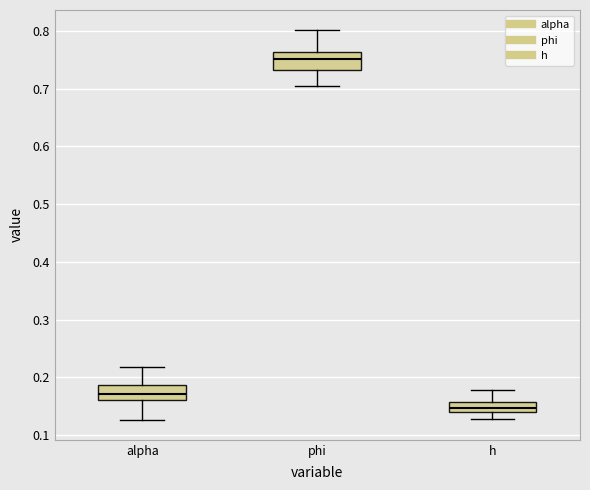

Reading left to right, read every box against the y-axis: the position of its median line, the range the box covers, and the ends of its whiskers. The values are not printed on the chart, so give them approximately, as read against the axis.

alpha: median 0.17, box 0.16 to 0.19, whiskers 0.13 to 0.22
phi: median 0.75, box 0.73 to 0.76, whiskers 0.70 to 0.80
h: median 0.15, box 0.14 to 0.16, whiskers 0.13 to 0.18